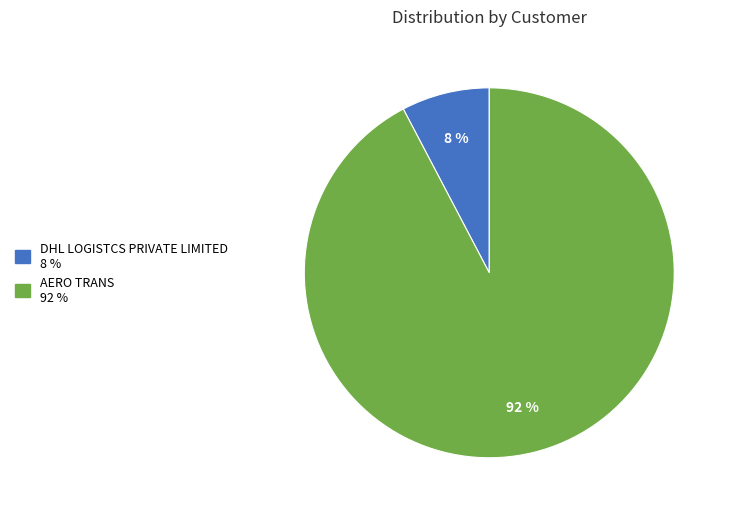

Count the number of slices in the pie.

2